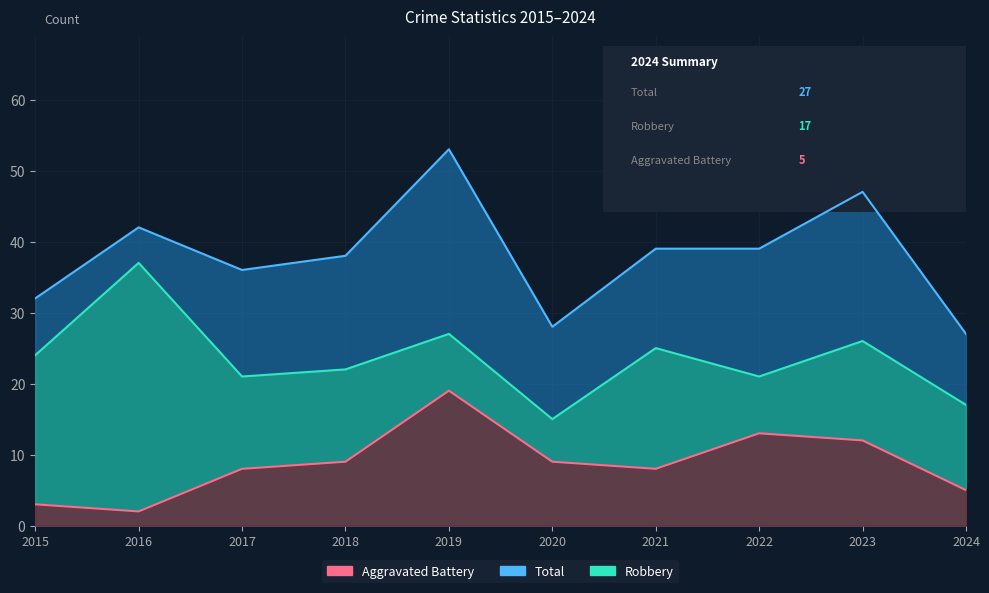

What is the minimum value shown in the chart?

2